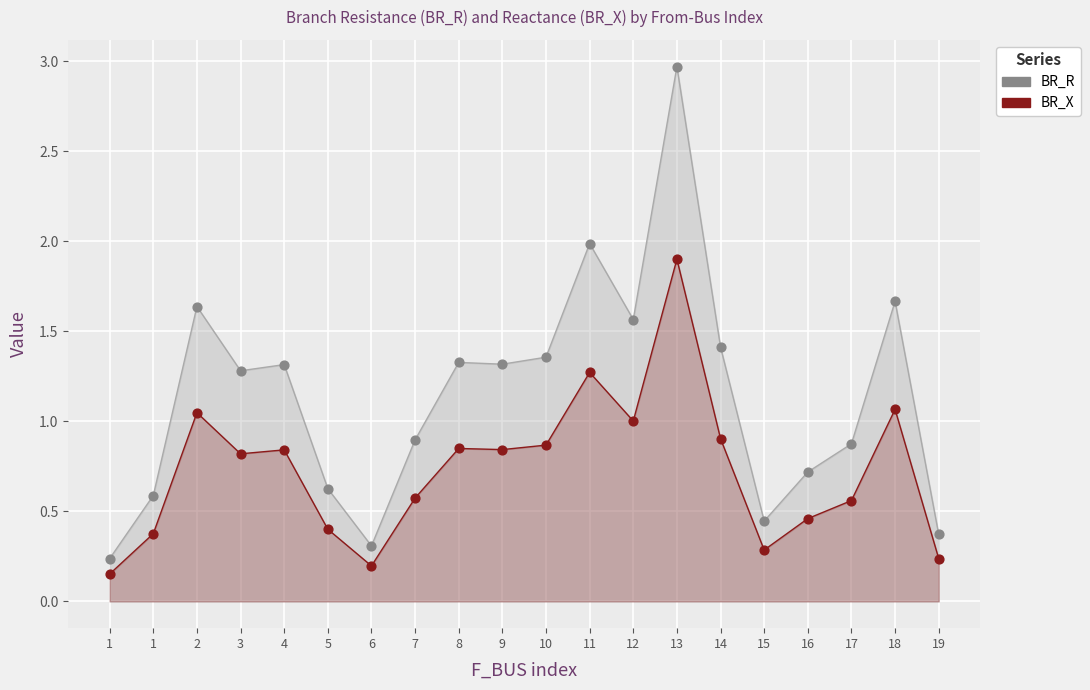

At how many categories does at least one series exceed 1?

11